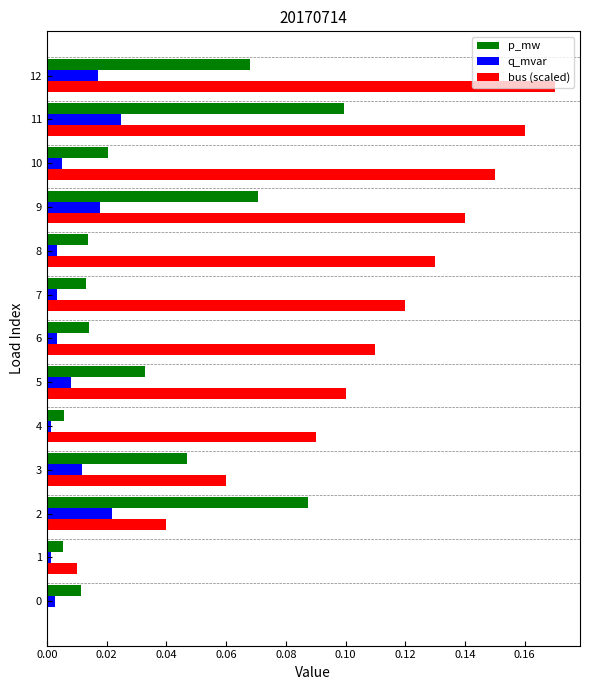

At which category is the sum across all series the highest?

11